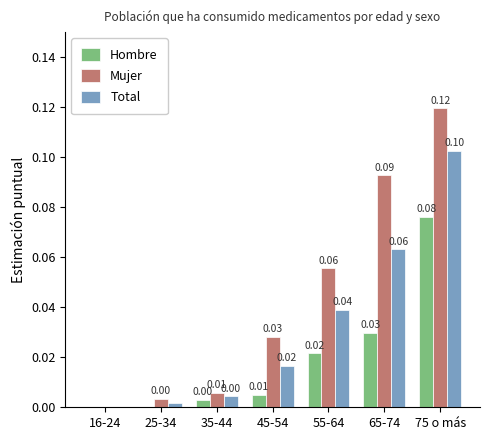

Is the value of Mujer at 55-64 greater than the value of Total at 55-64?

Yes